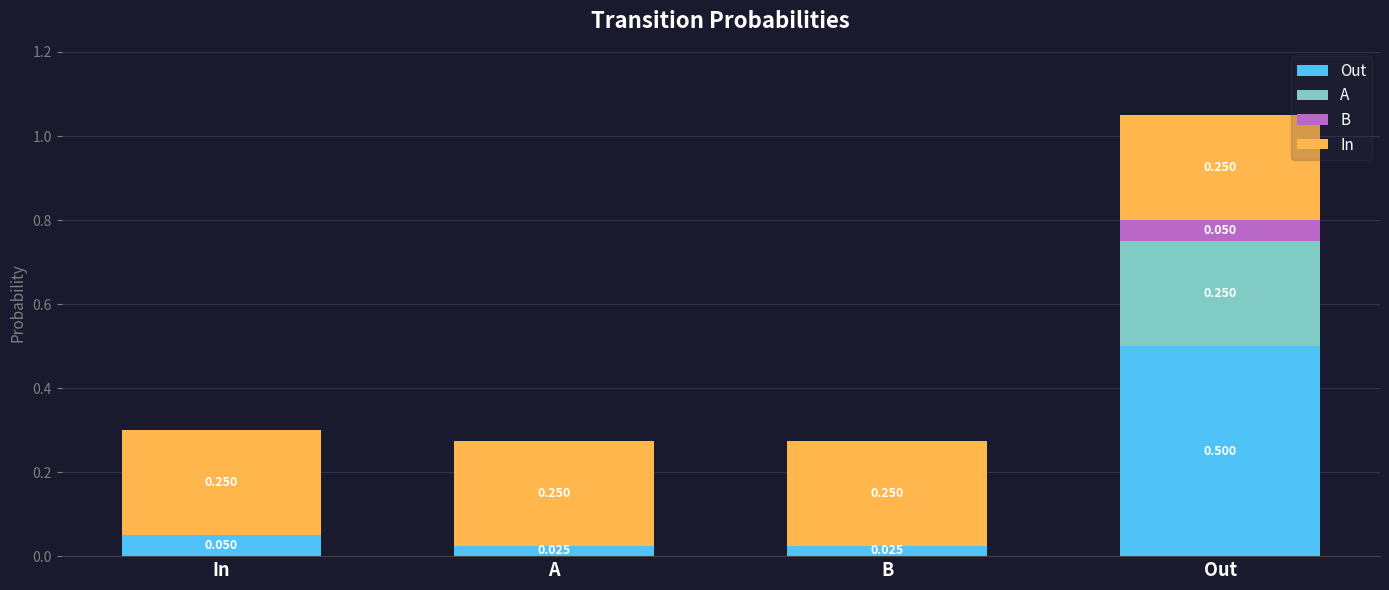

Is it true that A equals 0.2 at Out?

True